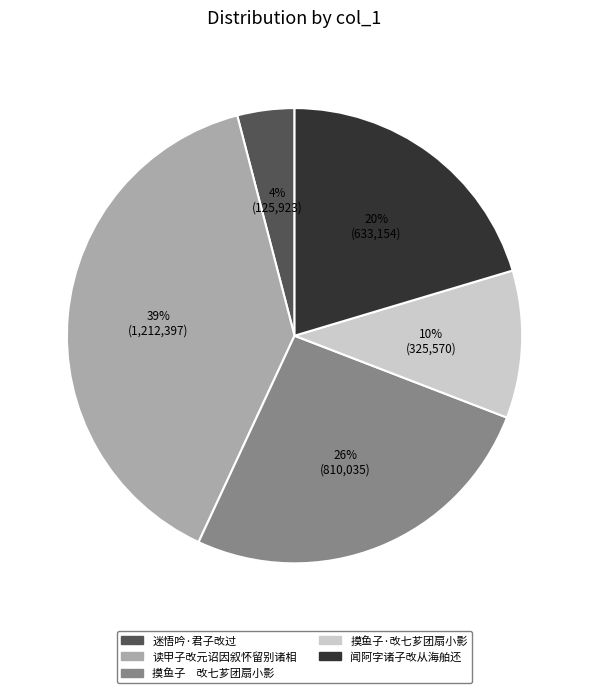

To the nearest percent, what is the average slice percentage?

20%